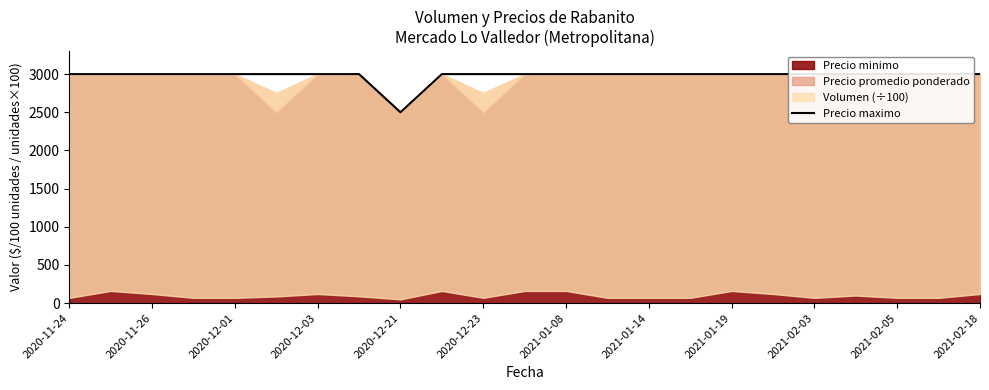

The value at 2021-01-14 is 1651. True or false?

False